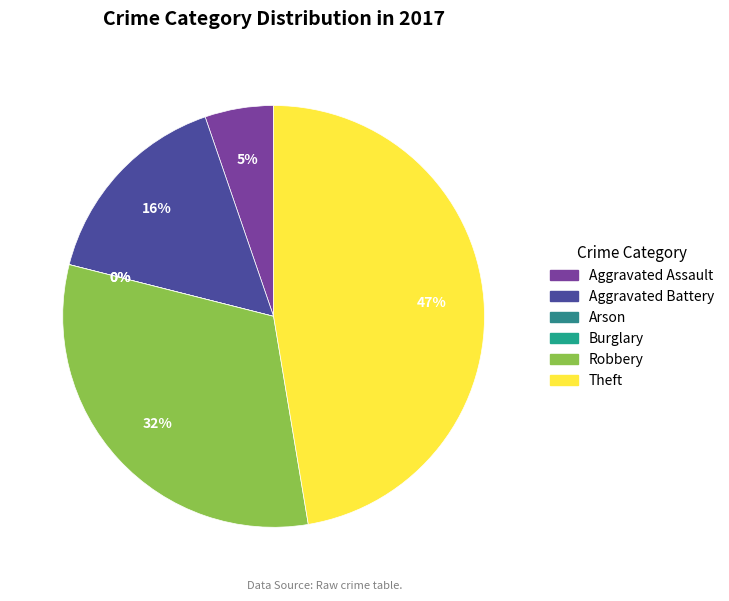

Does Aggravated Assault account for over 50% of the chart?

No